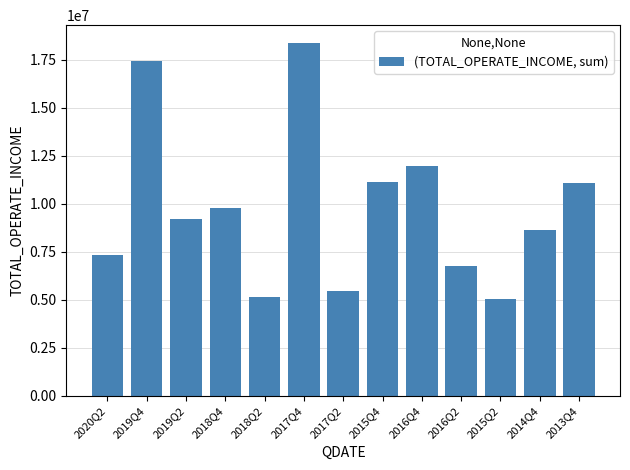

What is the label of the 2nd bar from the left?

2019Q4